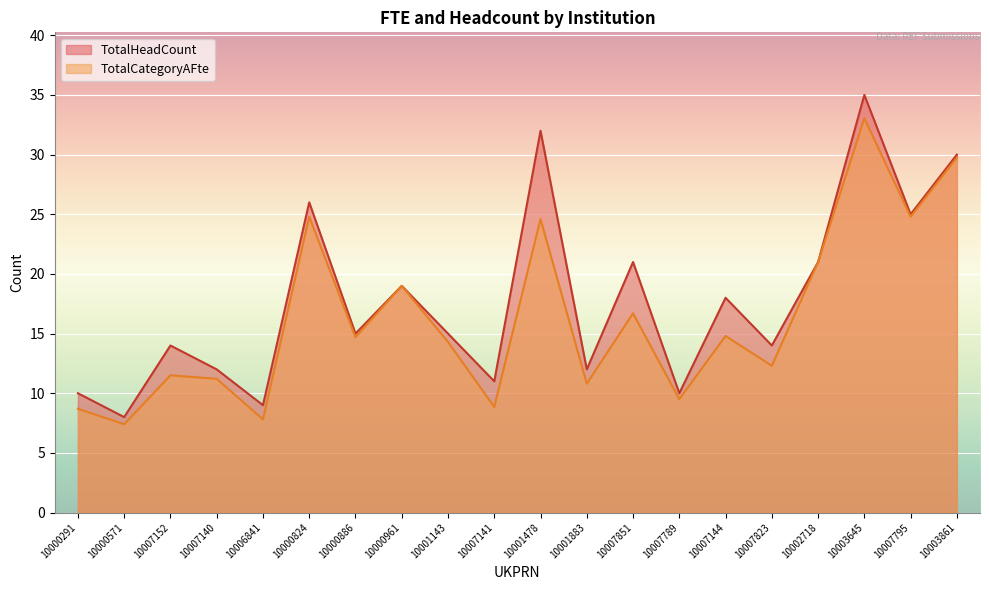

What is the approximate value of TotalHeadCount at 10002718?

21.0